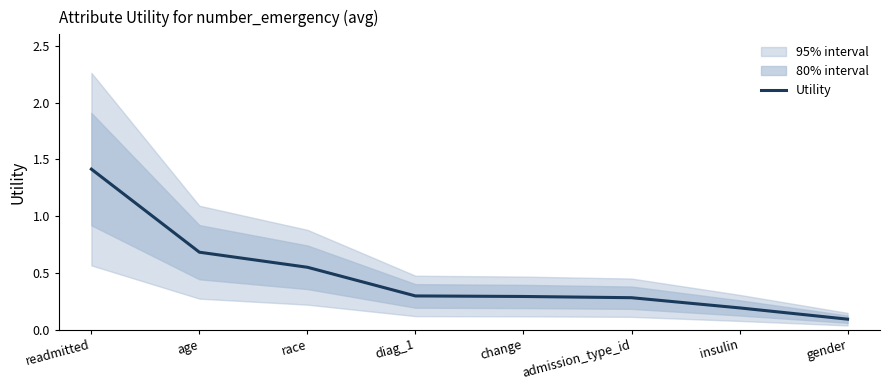

What is the difference between the maximum and second lowest values?

1.2